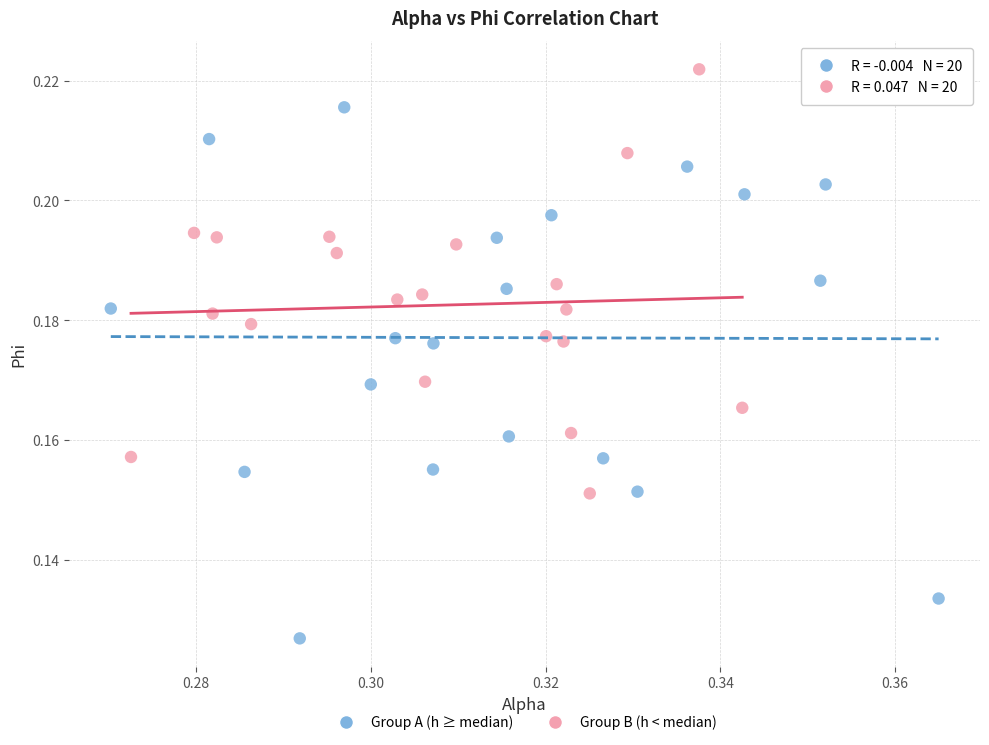

Which series has the largest Y range (max minus min)?

Group A (h ≥ median)